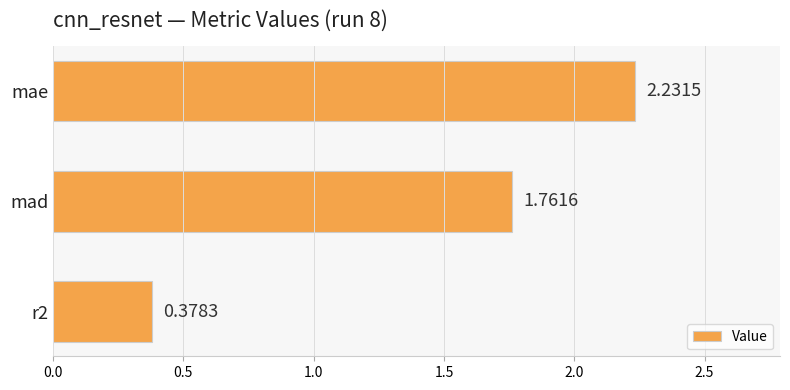

What is the label of the 3rd bar from the bottom?

mae